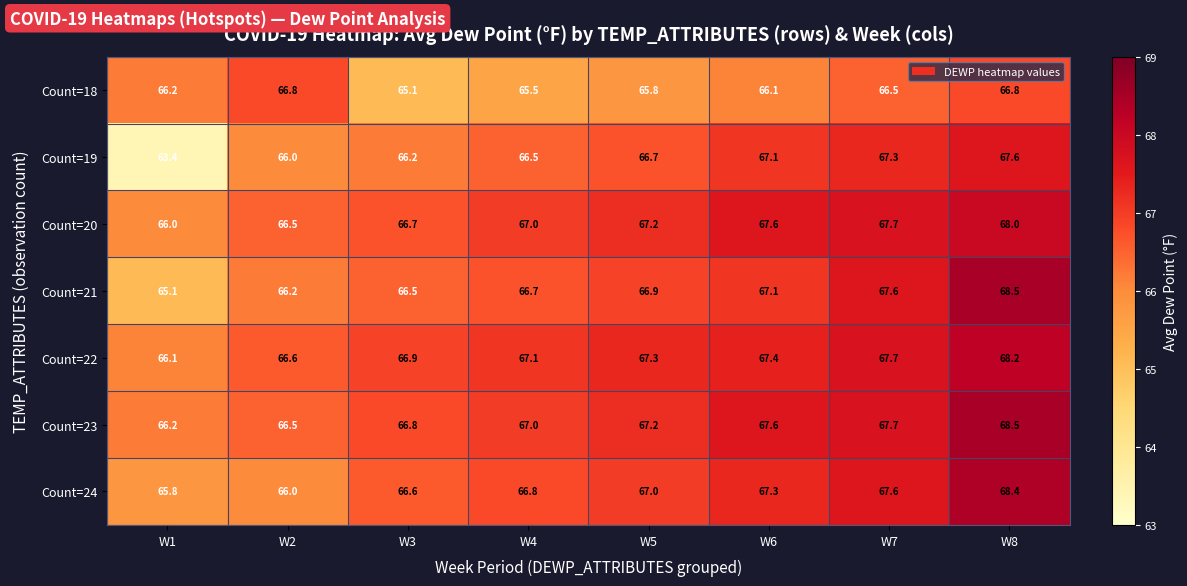

What is the sum of all Count=22 values?

537.3